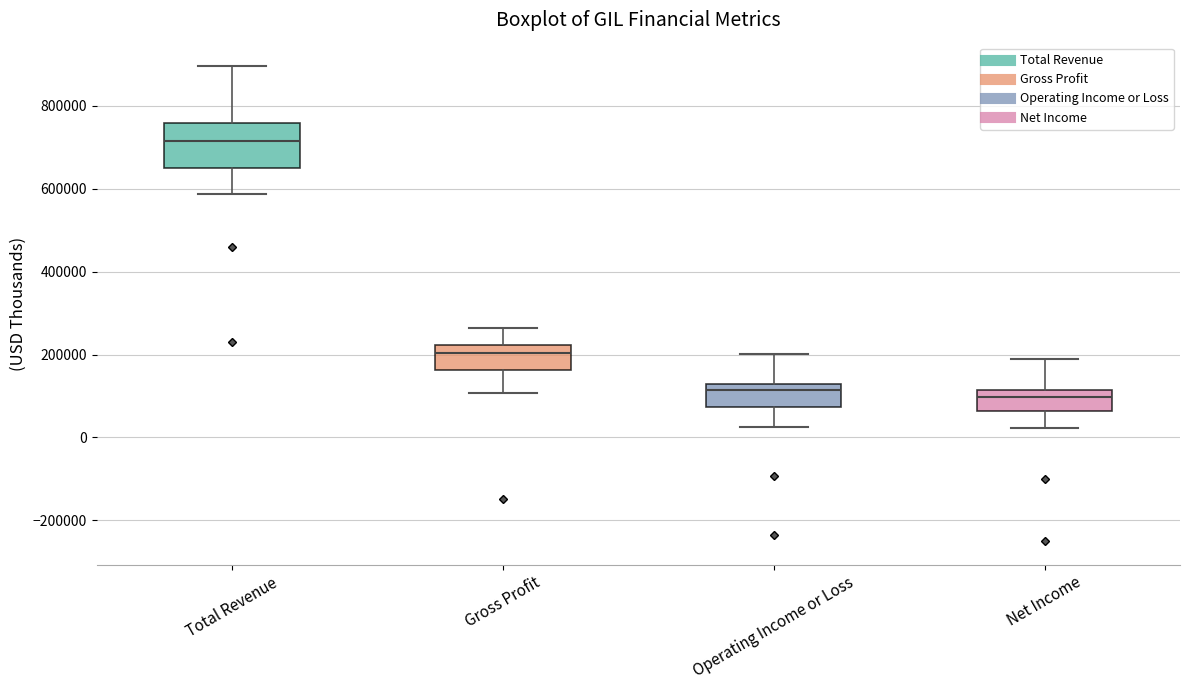

Reading left to right, transcribe this box plot: for each box, give where its median line is, the range the box spans, and where its two whiskers end, as read against the y-axis. The values are not printed on the chart, so give them approximately, as read against the axis.

Total Revenue: median 720000, box 660000 to 760000, whiskers 580000 to 900000
Gross Profit: median 200000, box 160000 to 220000, whiskers 100000 to 260000
Operating Income or Loss: median 120000 (just below the box's upper edge), box 80000 to 120000, whiskers 20000 to 200000
Net Income: median 100000, box 60000 to 120000, whiskers 20000 to 180000